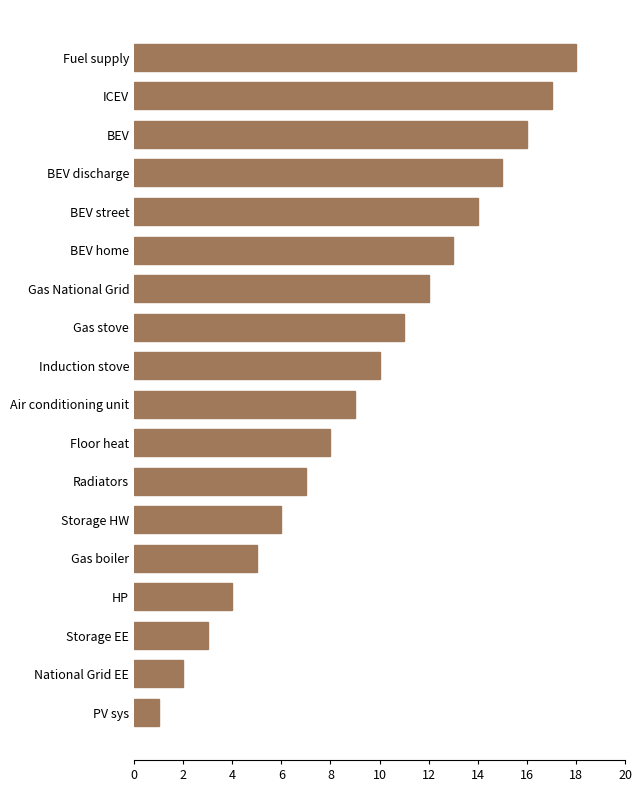

True or false: the data shows 9 at Air conditioning unit.

True